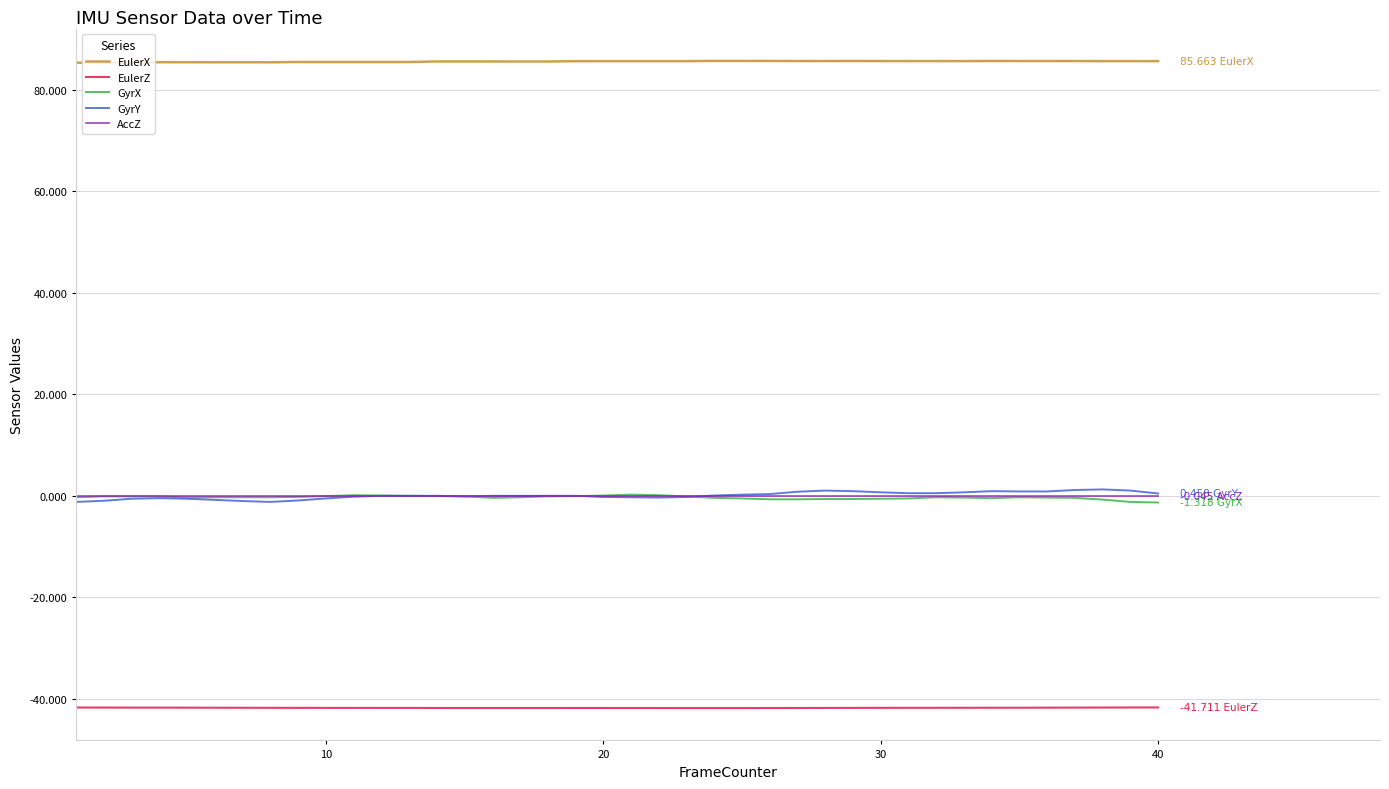

True or false: EulerZ and EulerX intersect in this chart.

False